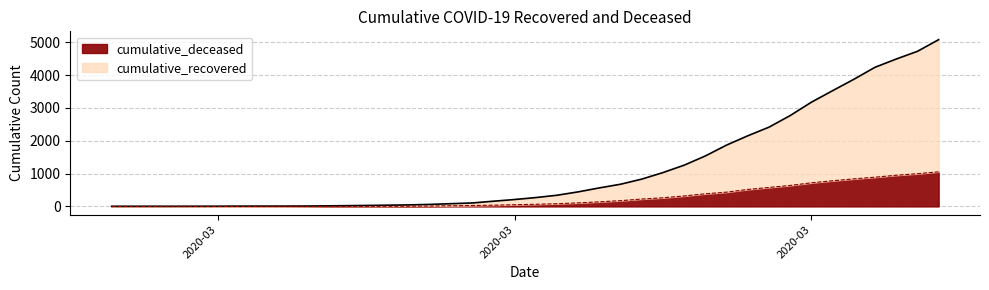

What is the label of the 35th point from the right?

2020-03